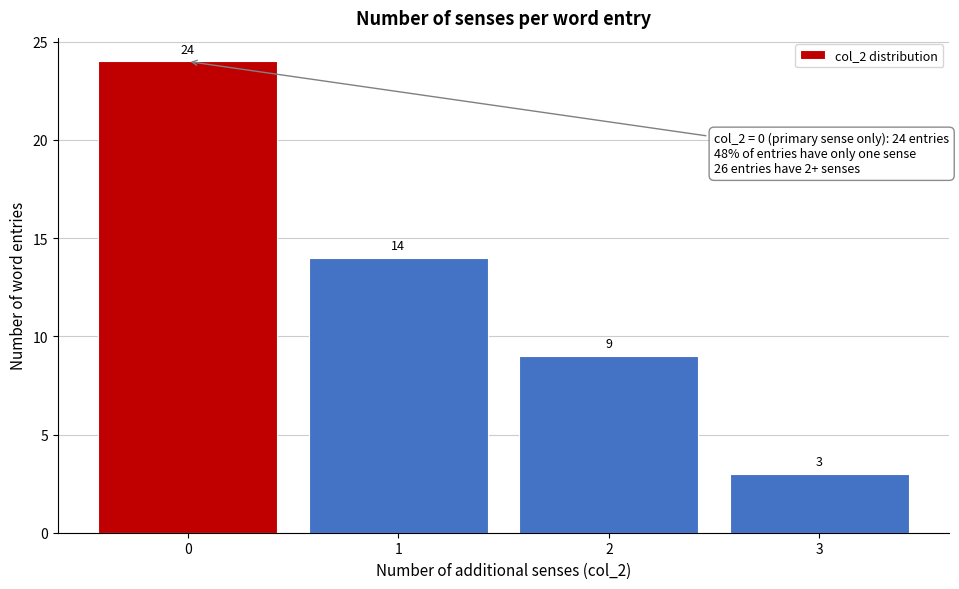

Reading left to right, list all the values displayed in this chart.

0=24	1=14	2=9	3=3